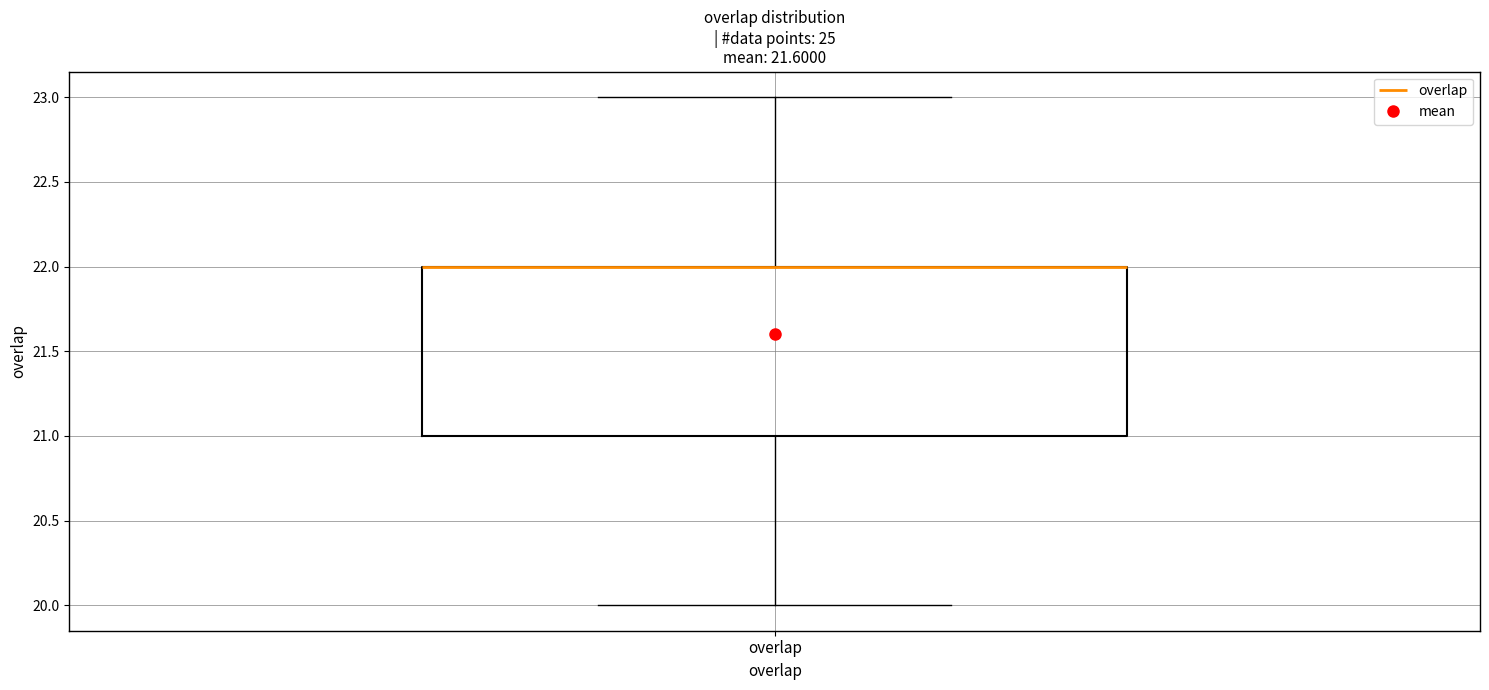

Transcribe this box plot: give where the median line is, the range the box spans, and where the two whiskers end, as read against the y-axis. The values are not printed on the chart, so give them approximately, as read against the axis.

median 22 (drawn on the box's upper edge), box 21 to 22, whiskers 20 to 23